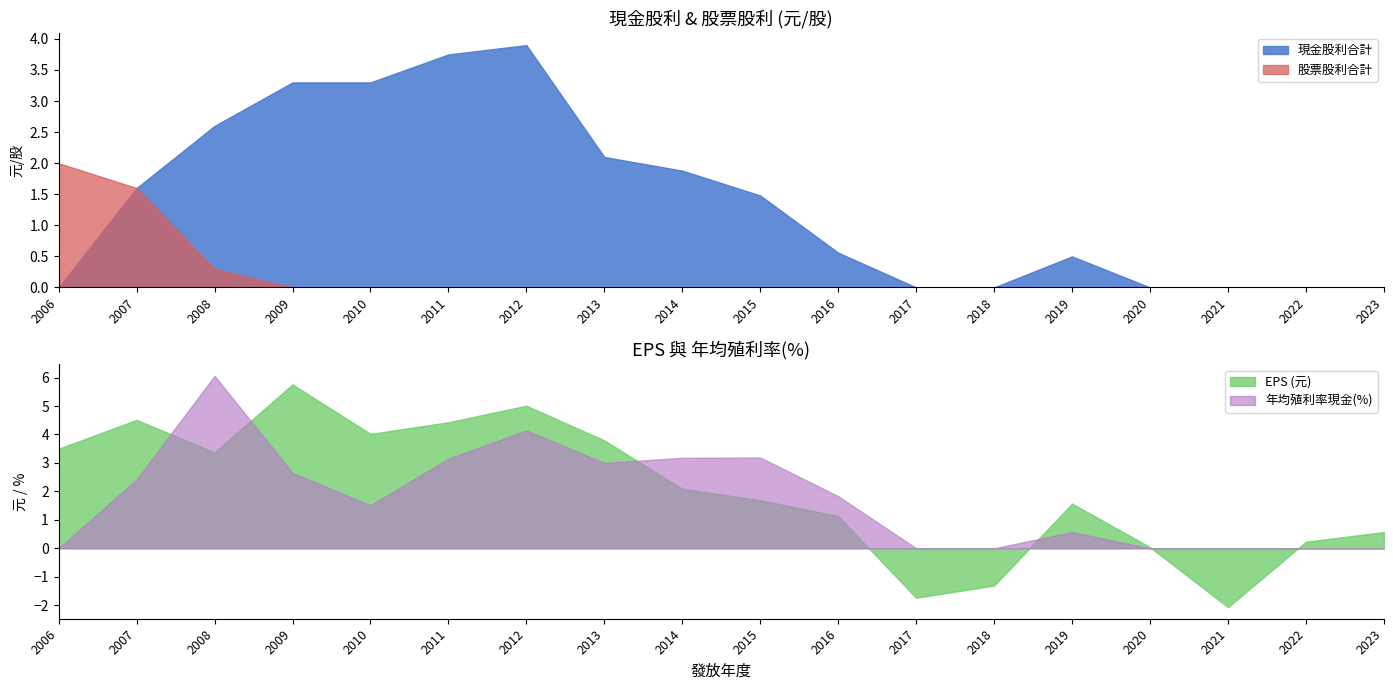

The 股票股利合計 series shows 0.0 at 2018. True or false?

True